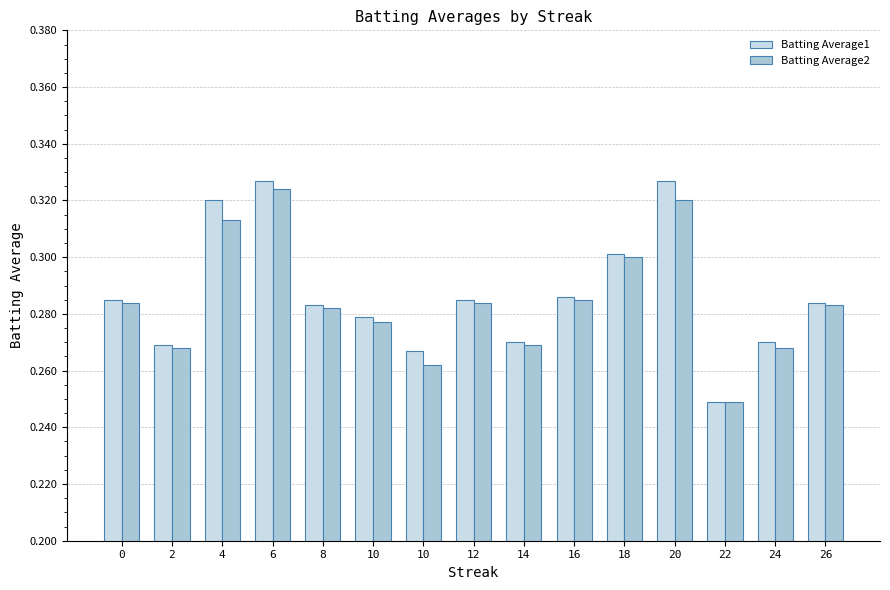

At which category is the sum across all series the highest?

6